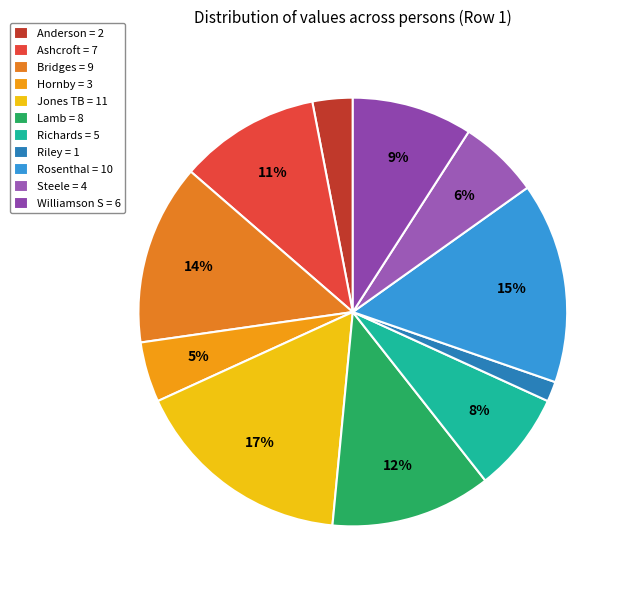

How many slices are in this pie chart?

11